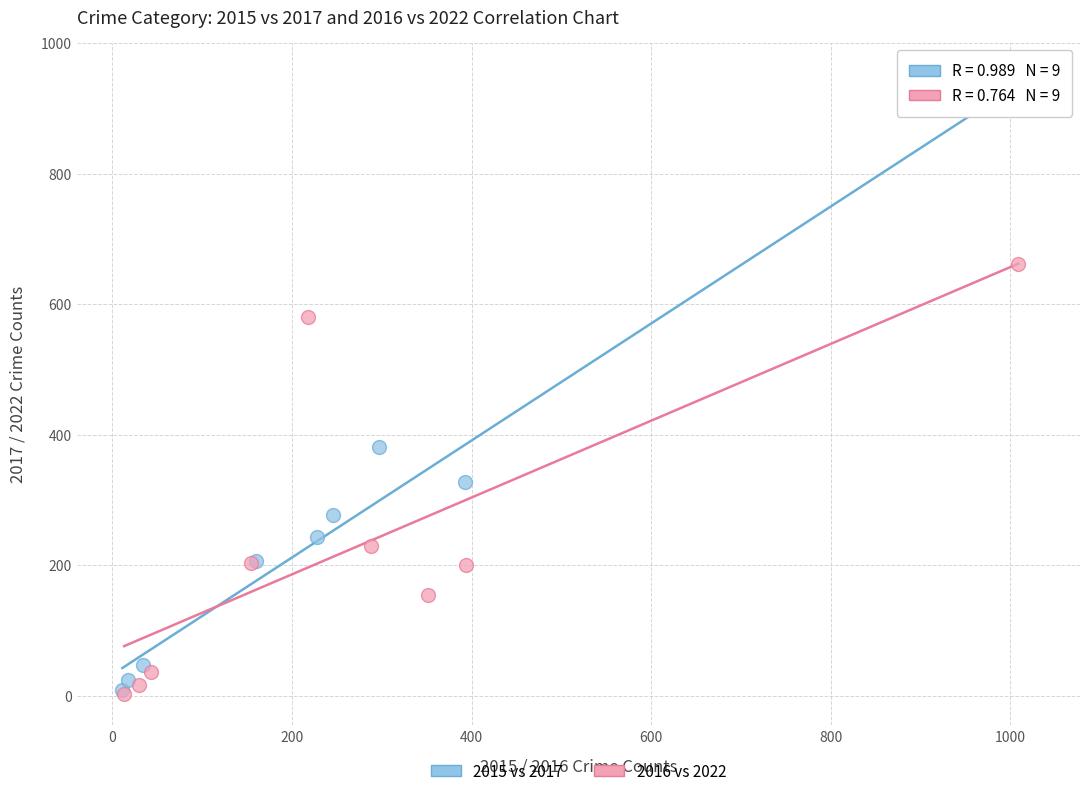

Which series reaches the maximum Y coordinate?

2015 vs 2017